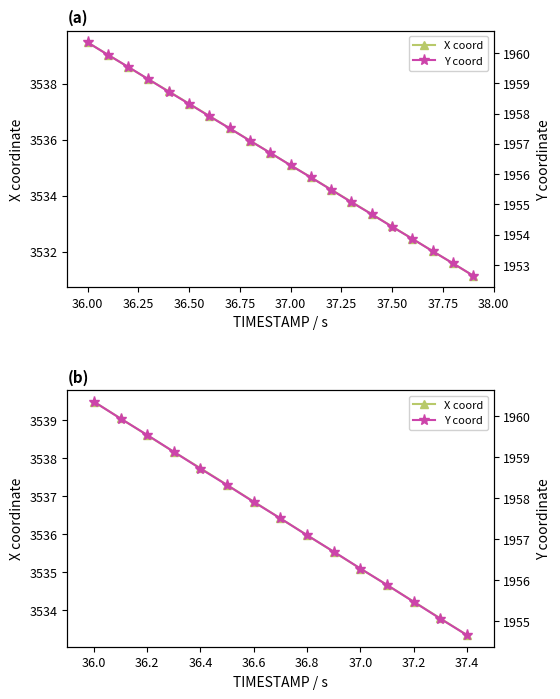

What is the value of the X coord point at the 15th from the left?

3533.3